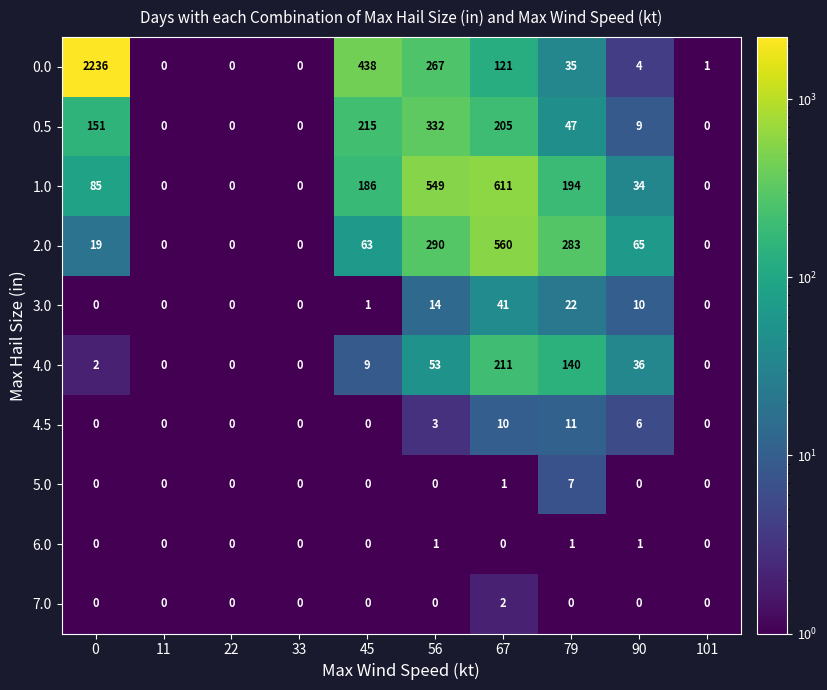

Is it true that 7.0 equals 0 at 0?

True